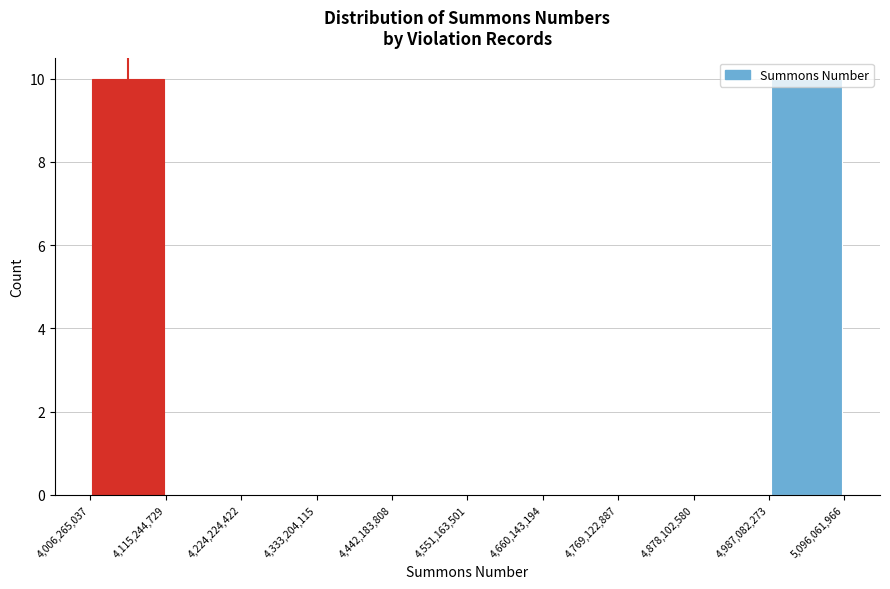

Reading left to right, list every bar in this chart as the range it spans on the x-axis followed by its height. The values are not printed on the chart, so give them approximately, as read against the axis.

4,006,265,037 to 4,115,244,729: 10
4,115,244,729 to 4,224,224,422: 0
4,224,224,422 to 4,333,204,115: 0
4,333,204,115 to 4,442,183,808: 0
4,442,183,808 to 4,551,163,501: 0
4,551,163,501 to 4,660,143,194: 0
4,660,143,194 to 4,769,122,887: 0
4,769,122,887 to 4,878,102,580: 0
4,878,102,580 to 4,987,082,273: 0
4,987,082,273 to 5,096,061,966: 10